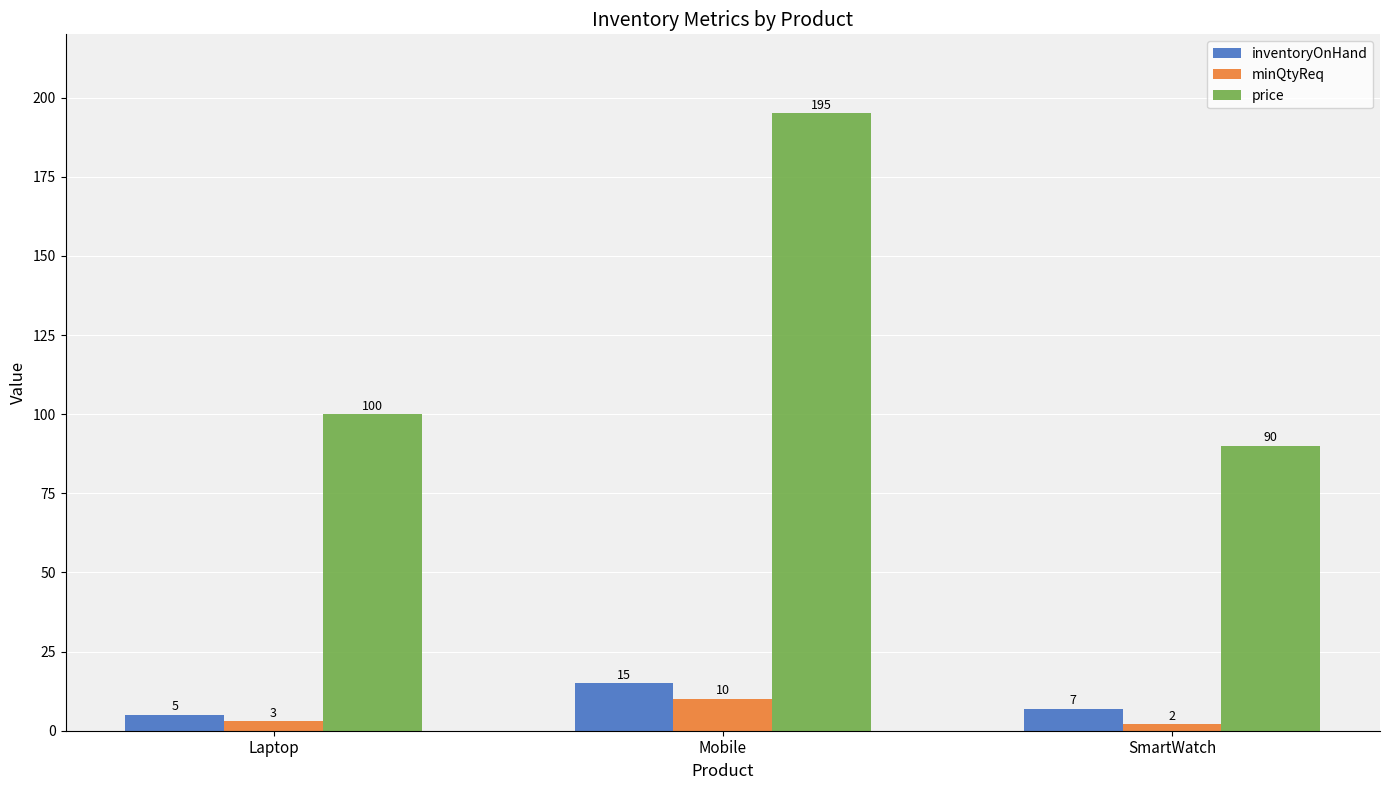

Does the chart contain any negative values?

No